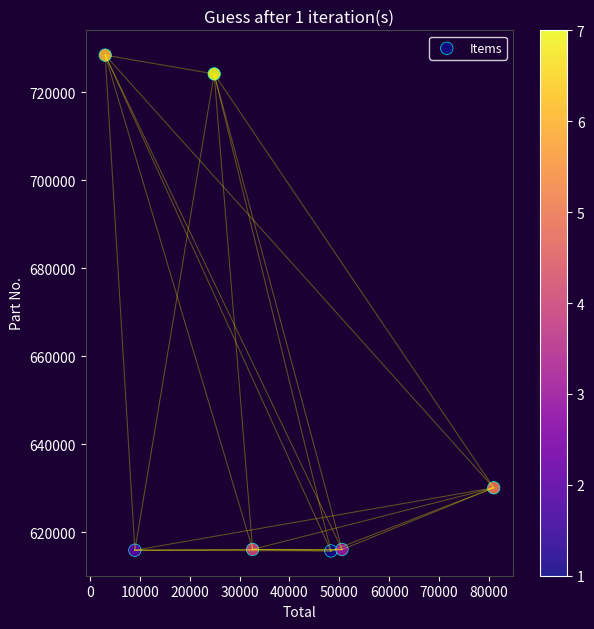

What is the range of Y values (max minus min)?

112790